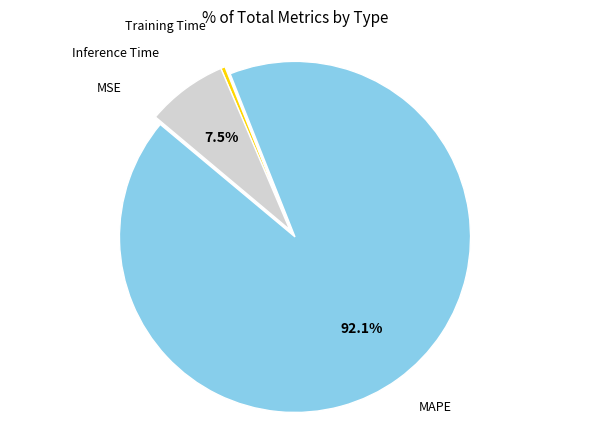

How many slices are in this pie chart?

4